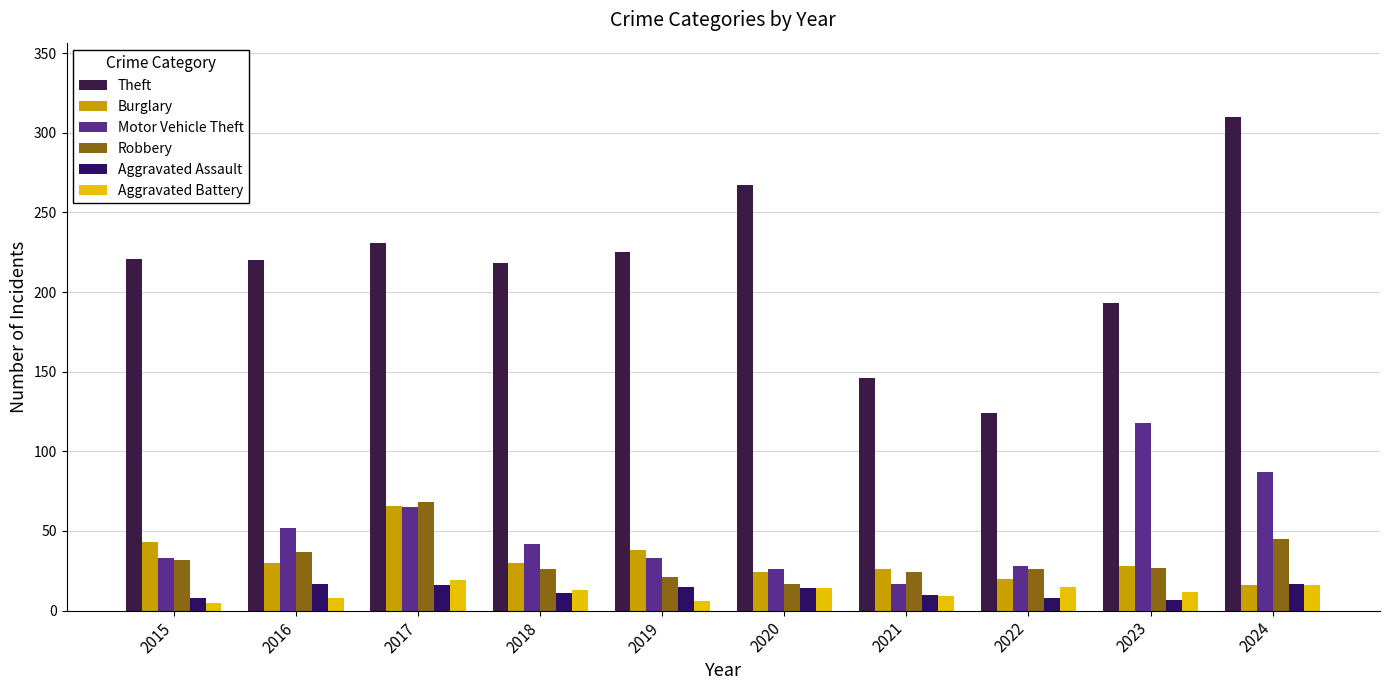

What is the difference between the maximum and second lowest values in the Theft series?

164